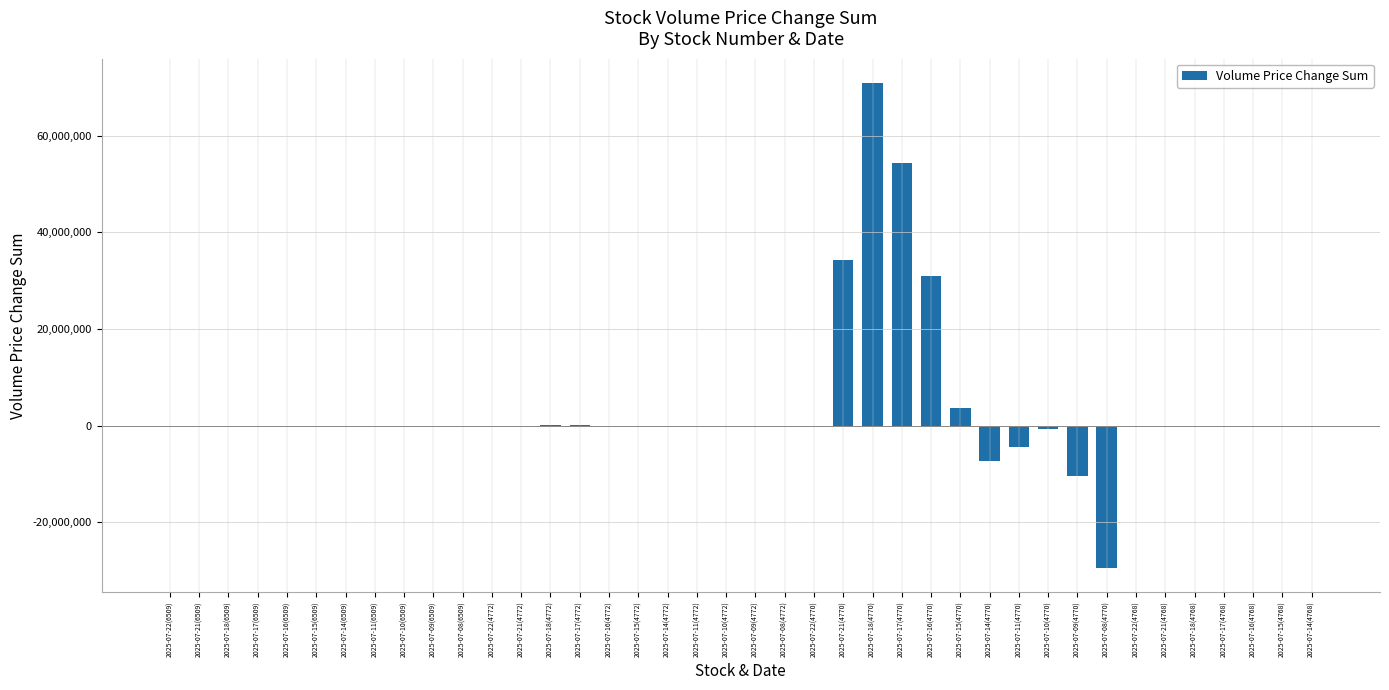

How many values exceed 375?

20